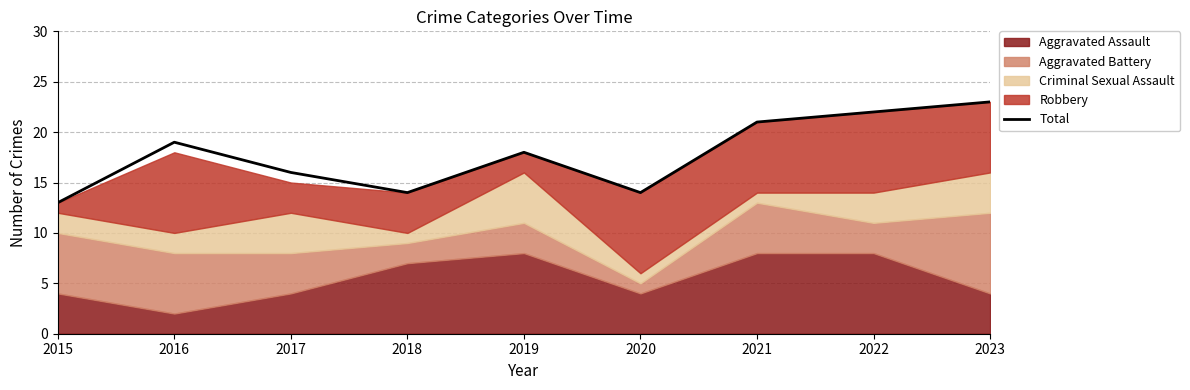

Between 2016 and 2018, which is larger?

2016